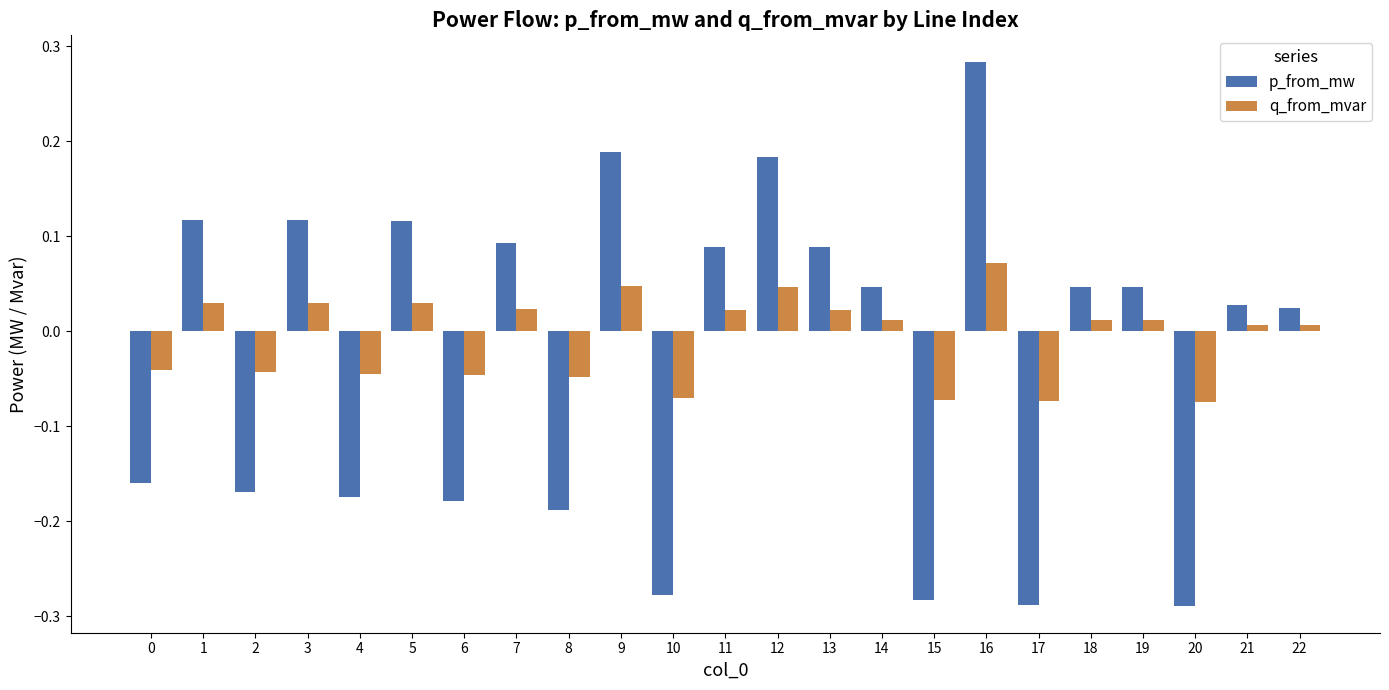

List the series in order of their peak value, highest first.

p_from_mw, q_from_mvar